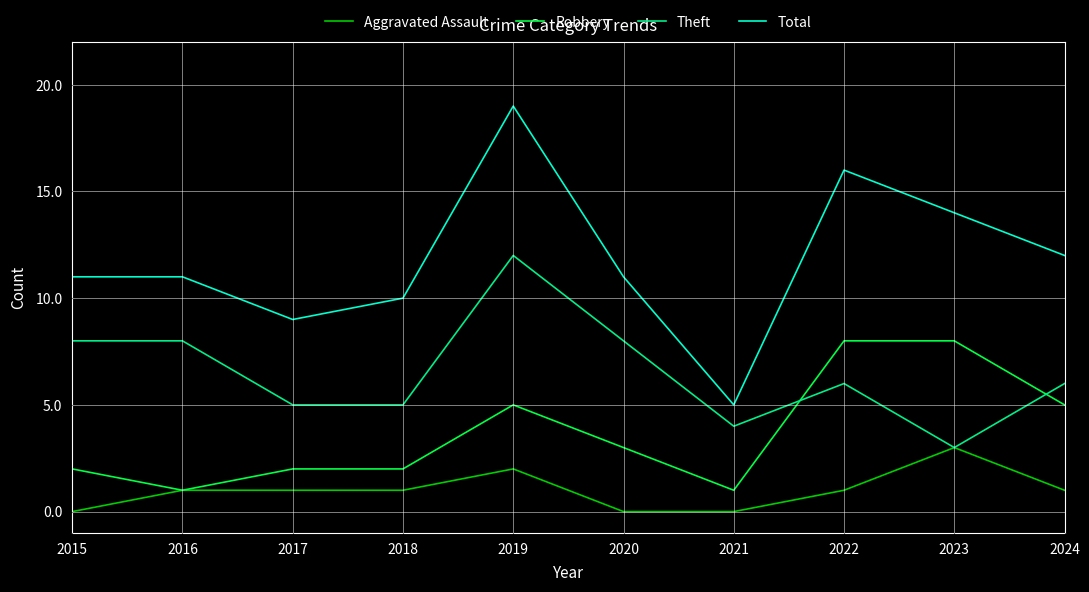

What is the maximum value for Total?

19